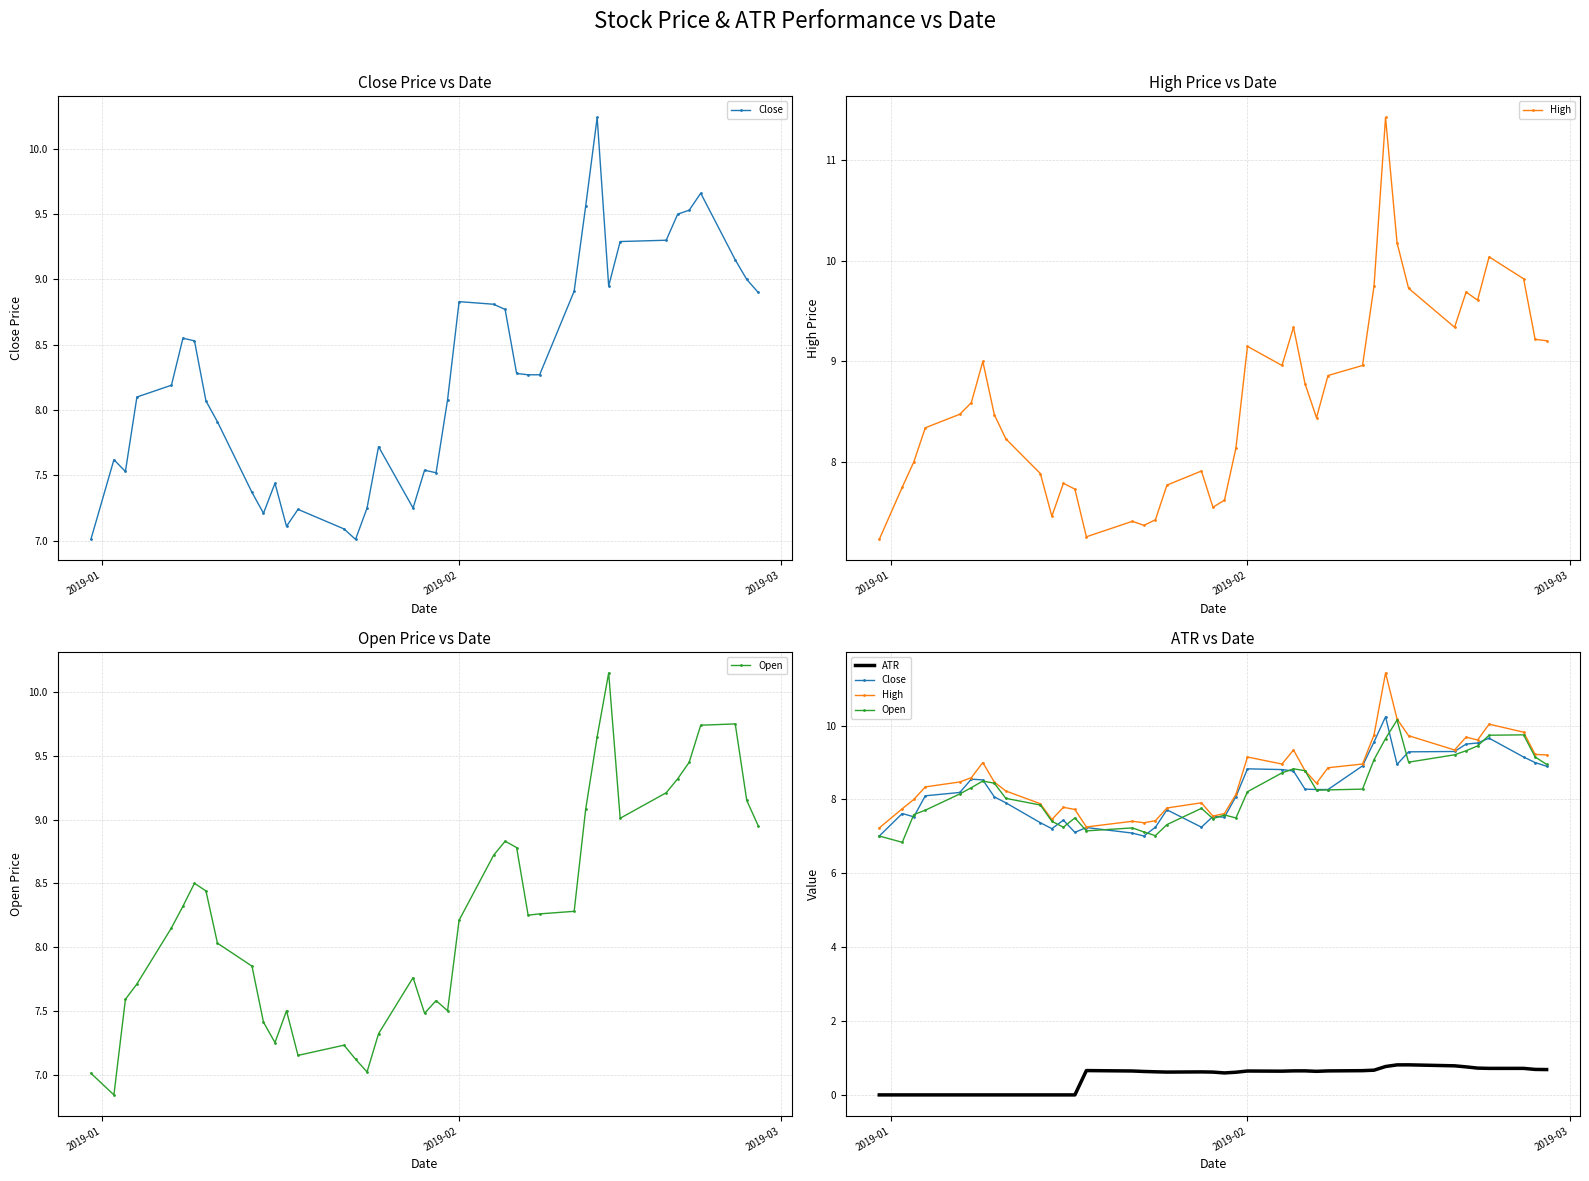

What is the minimum value for Close?

7.0